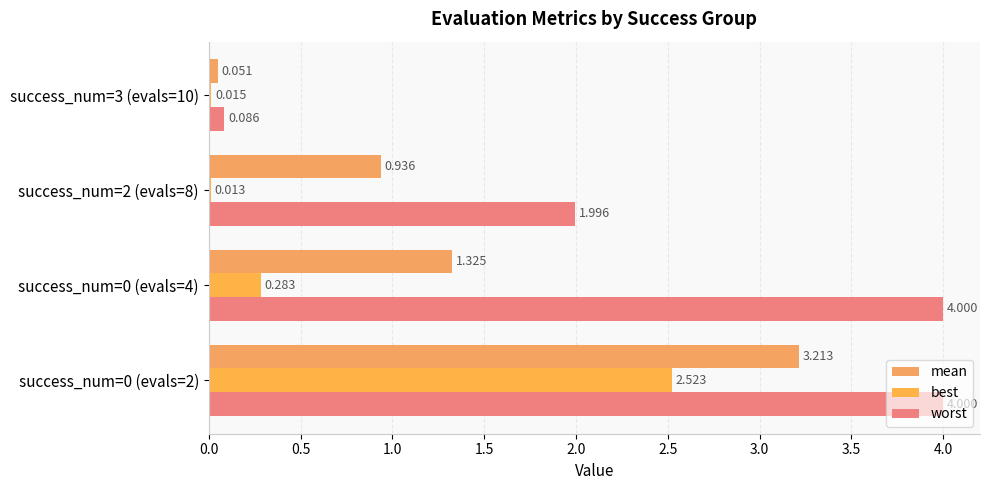

How many worst values are between 1 and 3?

1